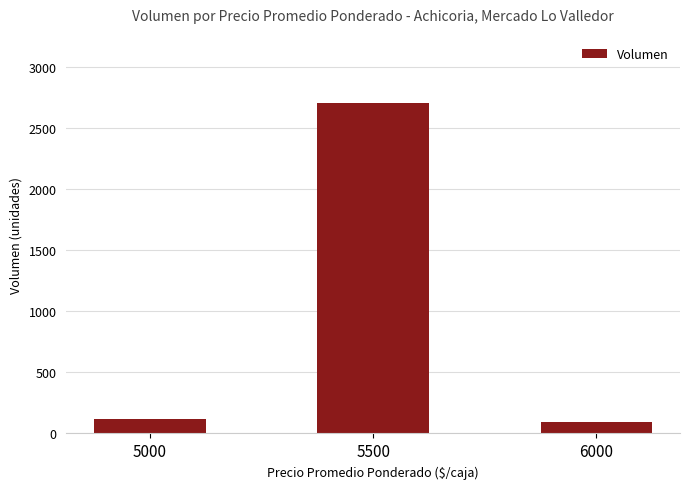

At which label is the value closest to 1400?

5000